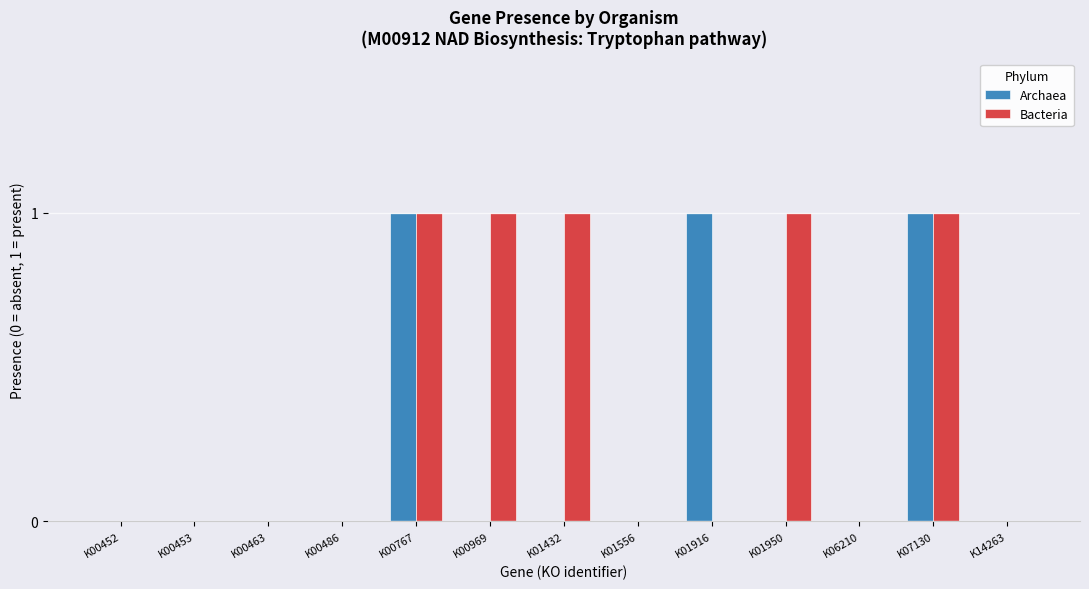

Reading left to right, what are all the values shown in this chart?

Archaea: 0	0	0	0	1	0	0	0	1	0	0	1	0
Bacteria: 0	0	0	0	1	1	1	0	0	1	0	1	0